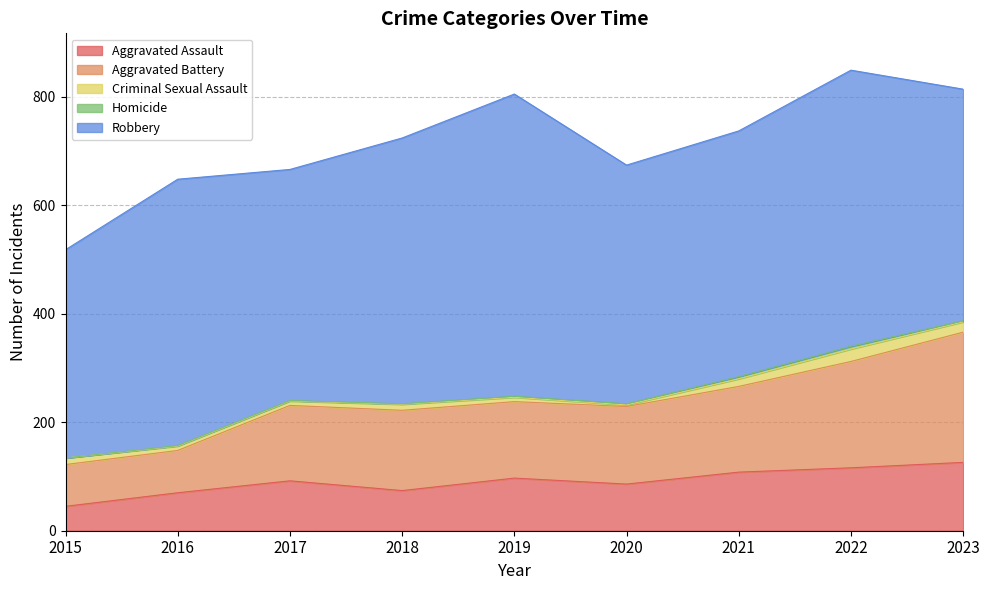

Between 2019 and 2020, which is larger?

2019